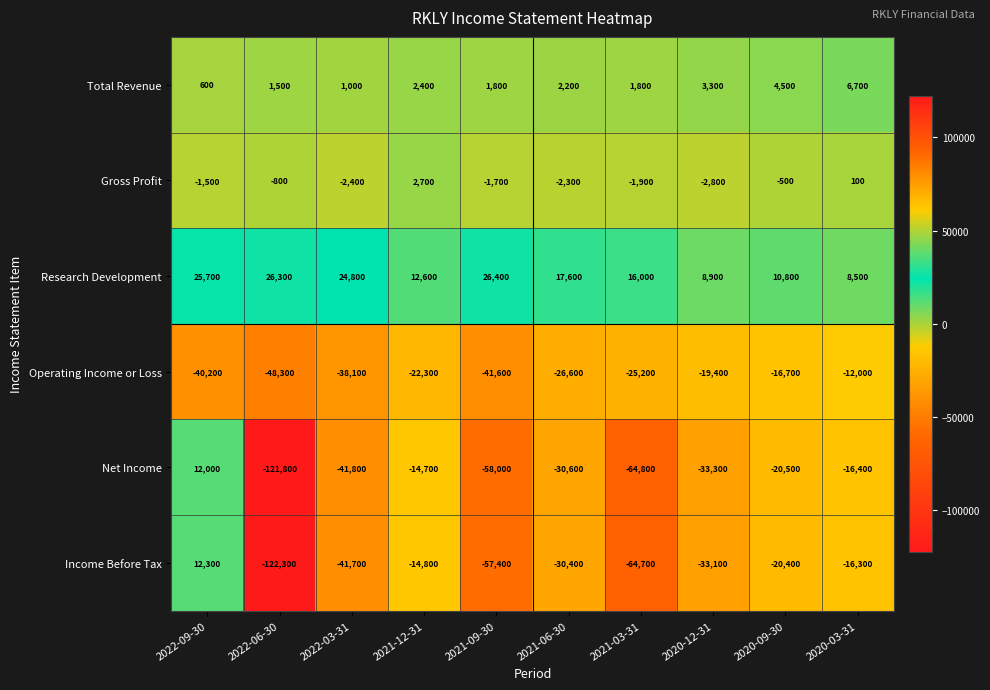

At which category is the sum across all series the highest?

2022-09-30